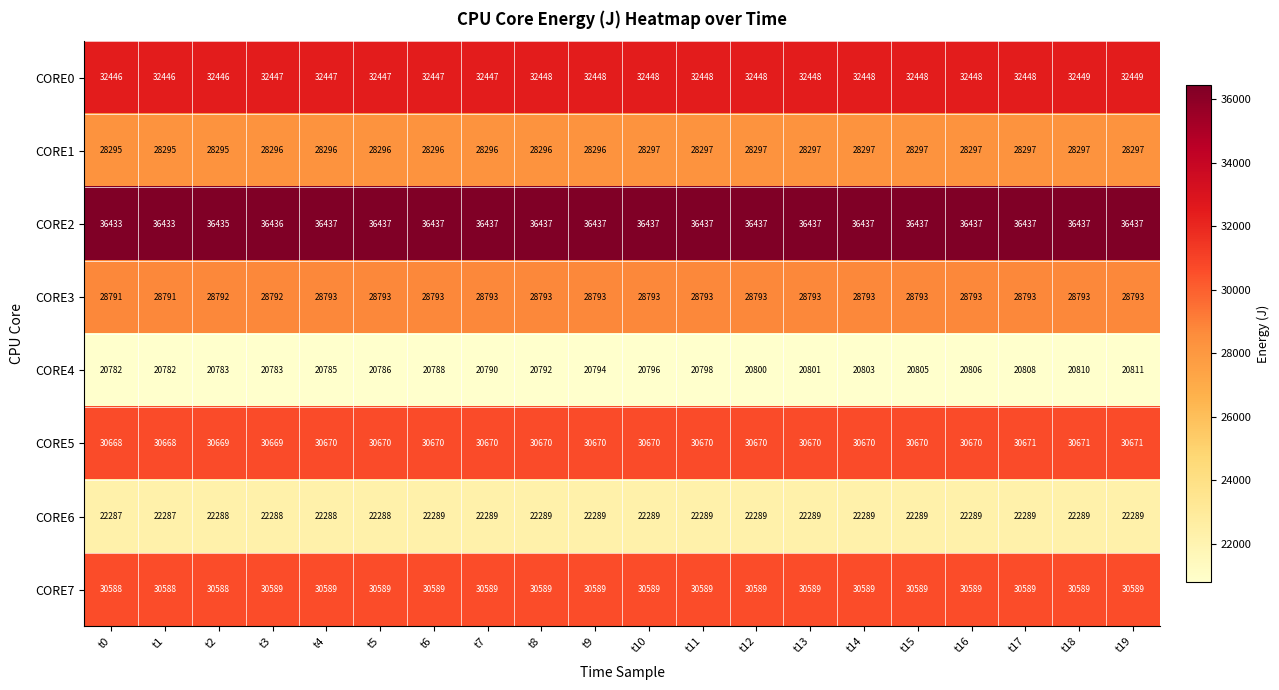

What is the minimum value shown in the chart?

20782